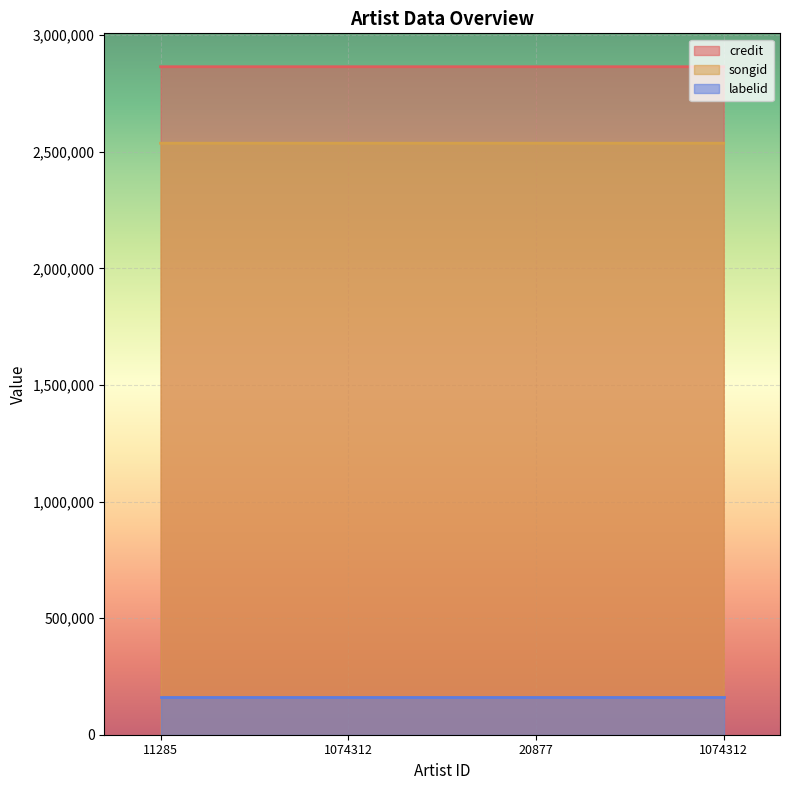

What are all the series names shown in the legend?

credit, songid, labelid